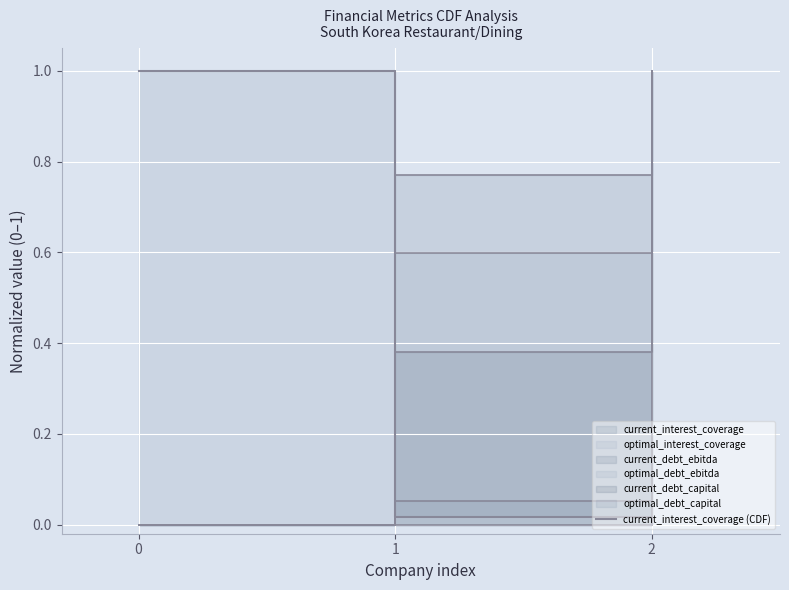

Count the number of categories in the chart.

3